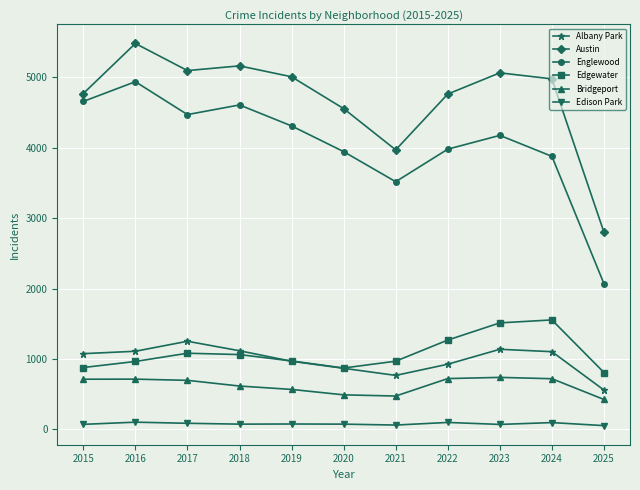

Which series has the largest range (max minus min)?

Englewood